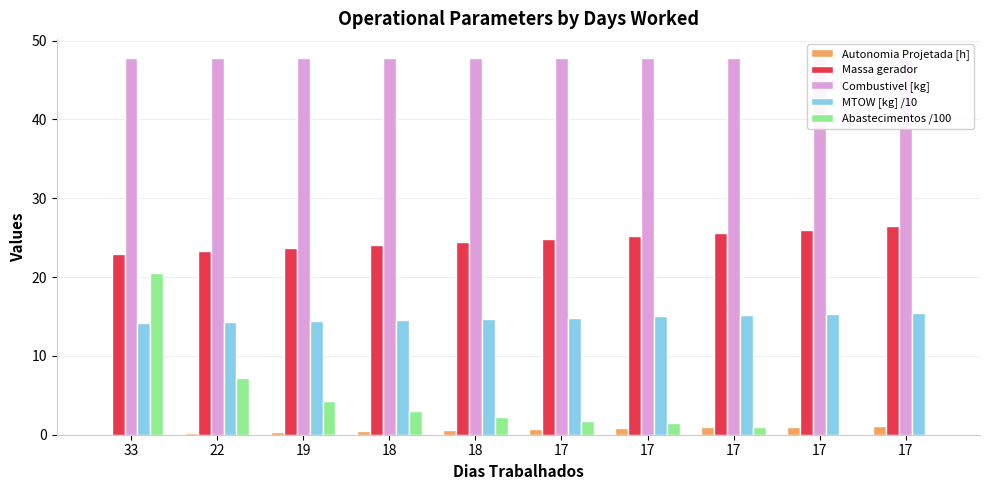

Which category has the lowest value in the MTOW [kg] /10 series?

33